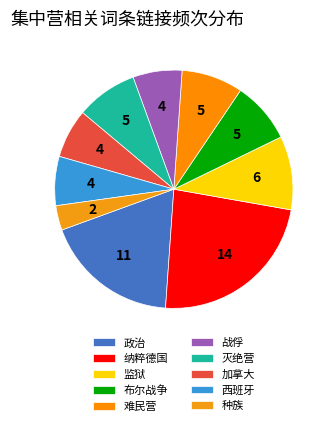

To the nearest percent, what is the combined percentage of 难民营 and 监狱?

18%